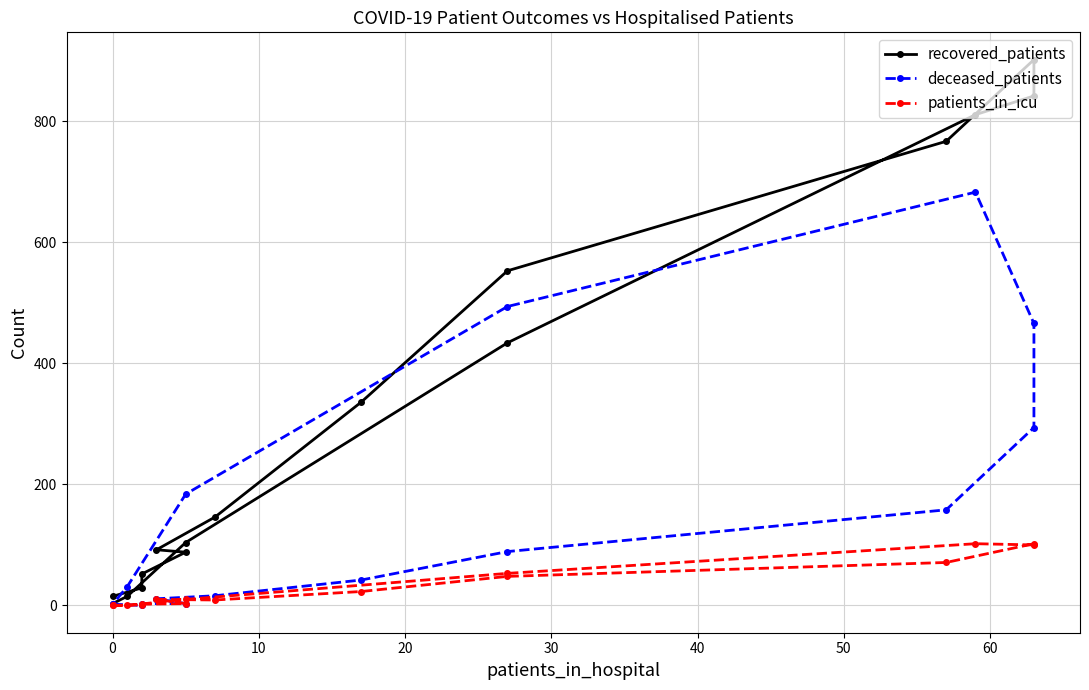

What are all the series names shown in the legend?

recovered_patients, deceased_patients, patients_in_icu